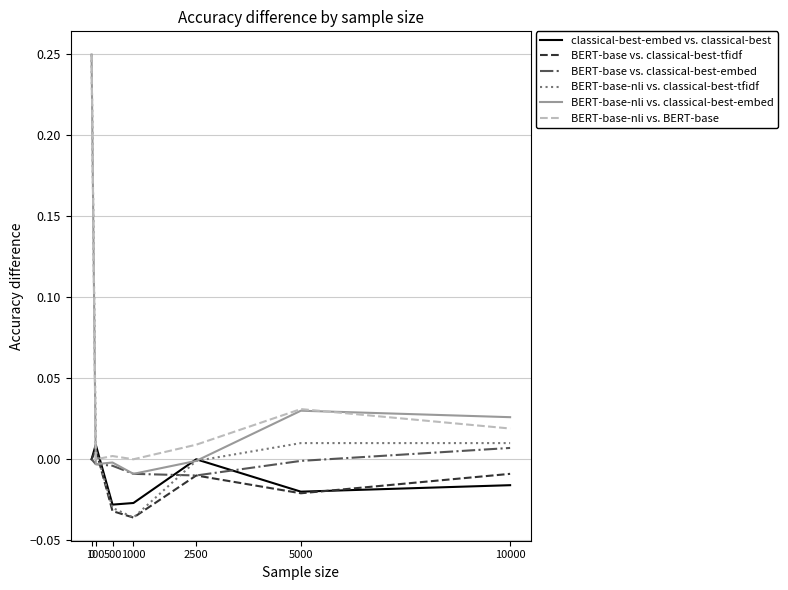

True or false: BERT-base vs. classical-best-embed has a value of -0.0 at 100.

True